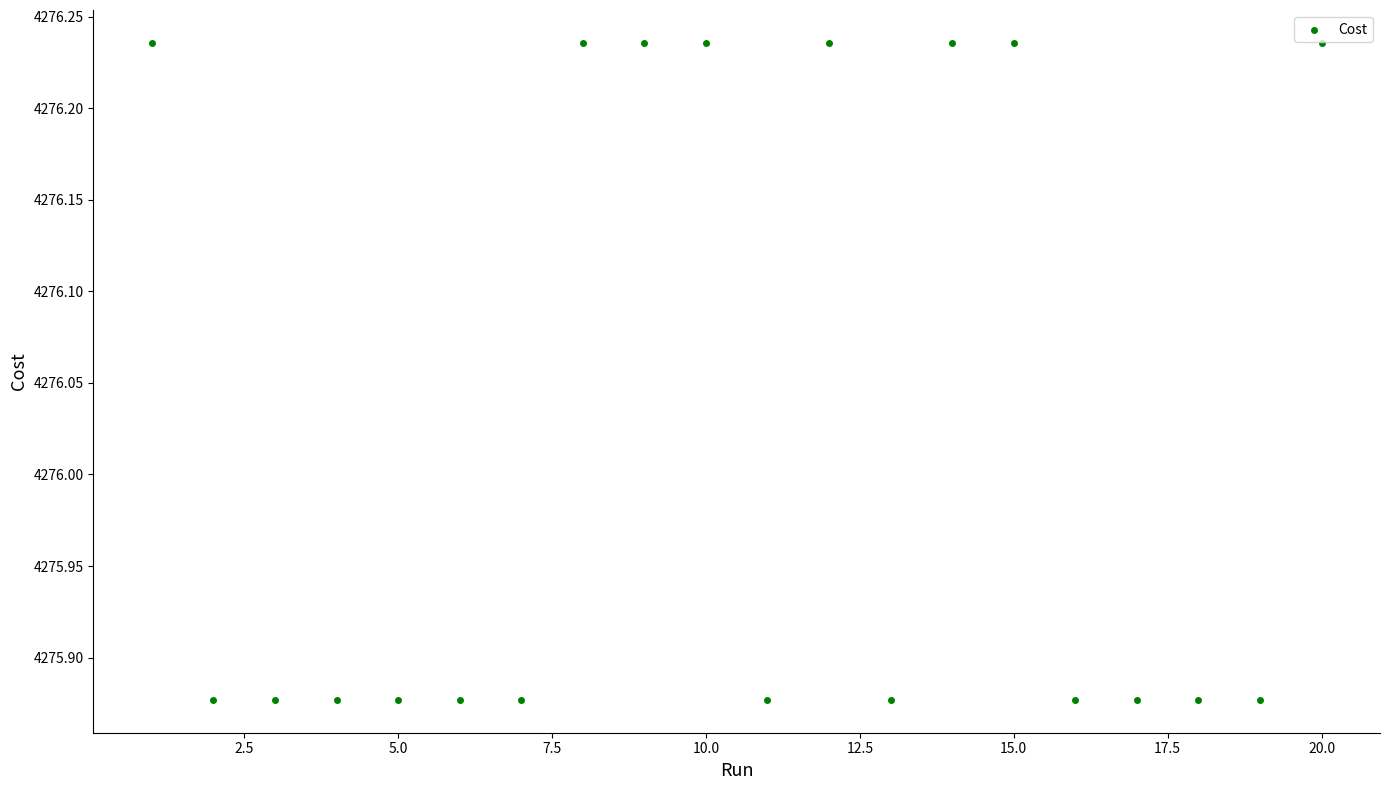

What is the range of Y values (max minus min)?

0.4